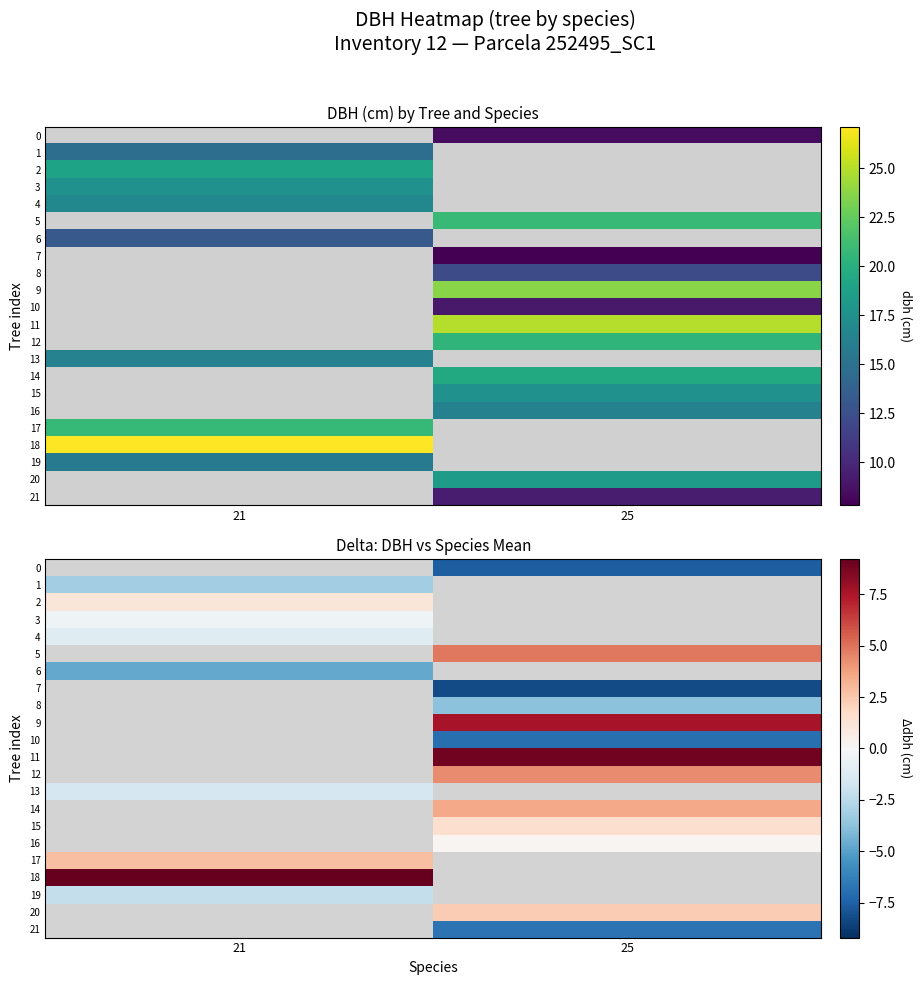

Which series has the largest range (max minus min)?

1